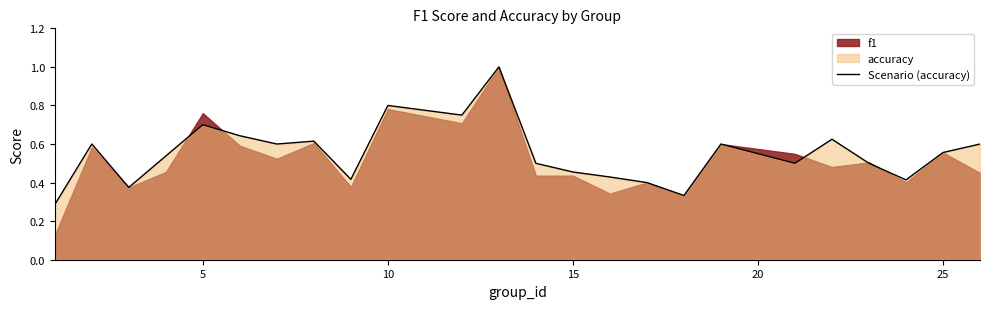

What is the difference between the maximum and minimum values?

0.7